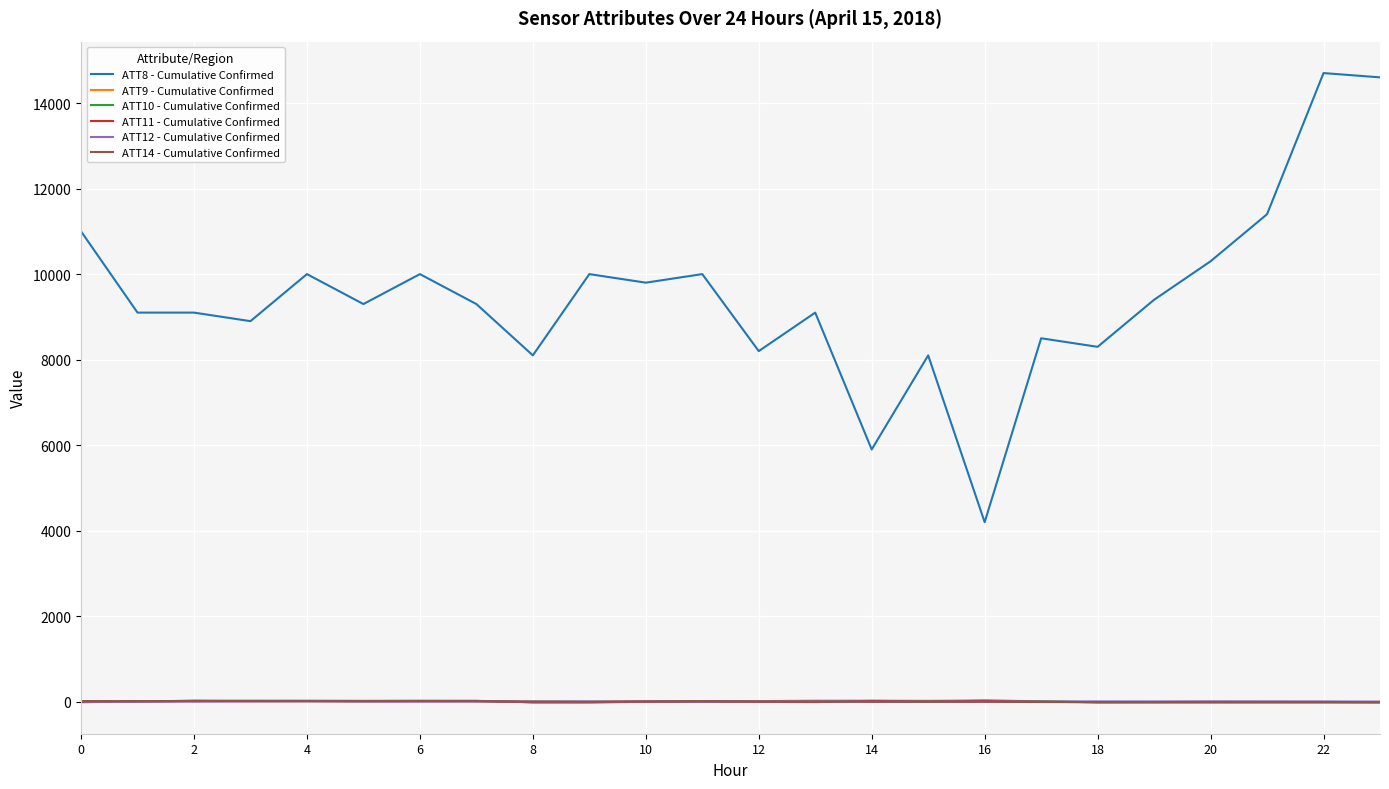

Which series has the largest total across all categories?

ATT8 - Cumulative Confirmed